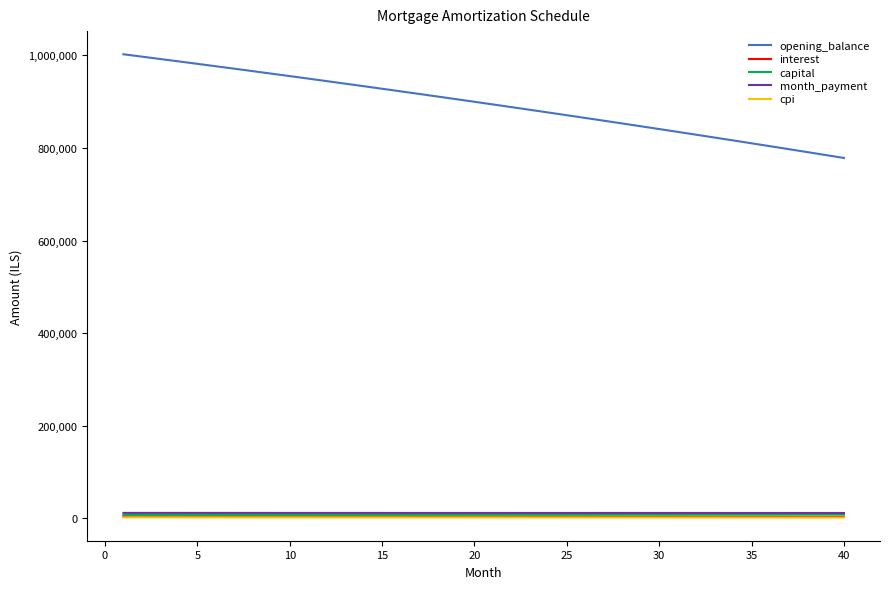

What is the highest value of the opening_balance series?

1002500.0